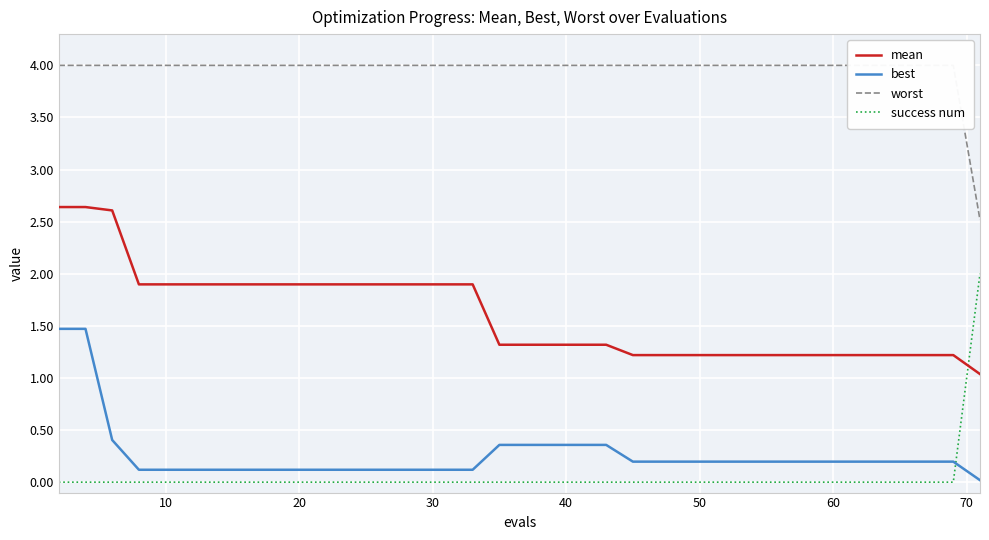

What are all the series names shown in the legend?

mean, best, worst, success num